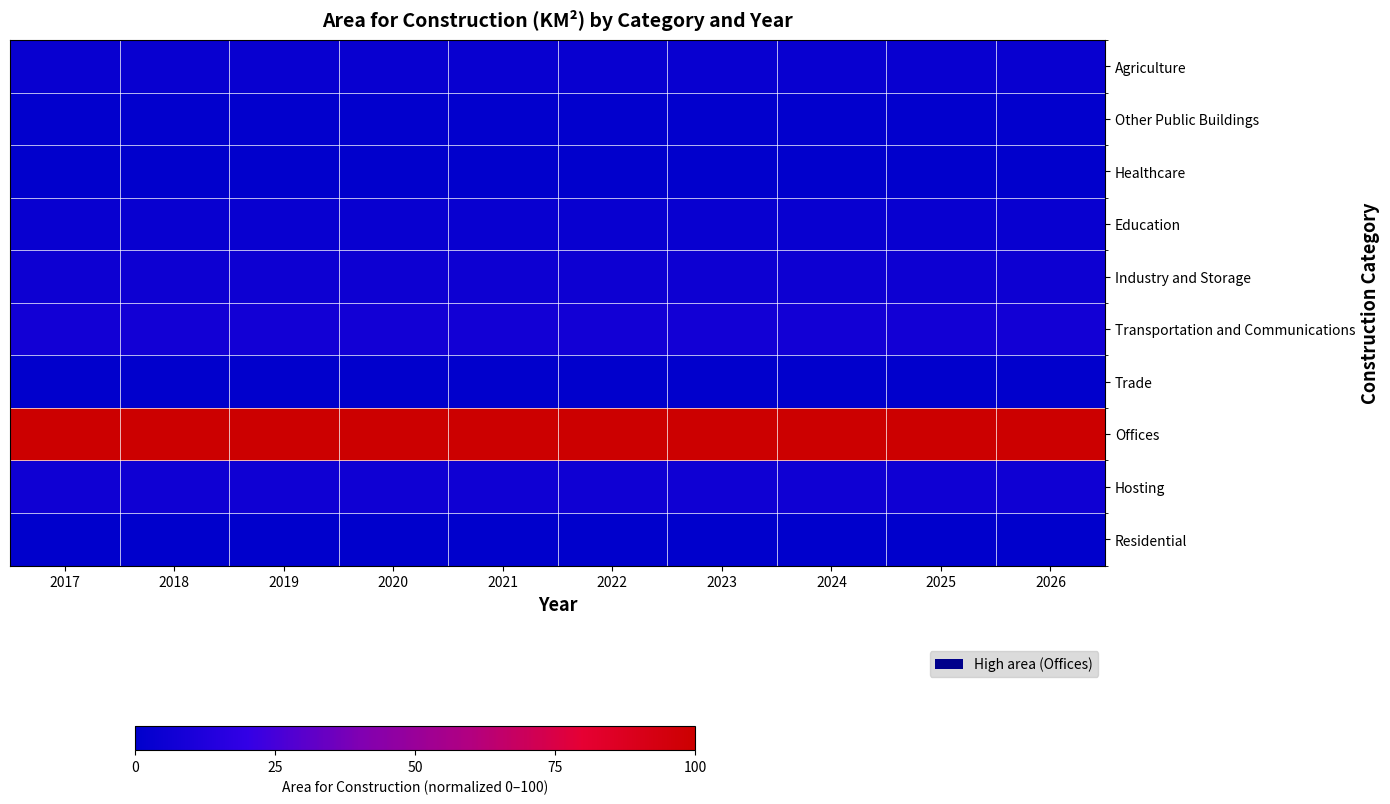

What is the spread (max minus min) of values at 2018?

100.0